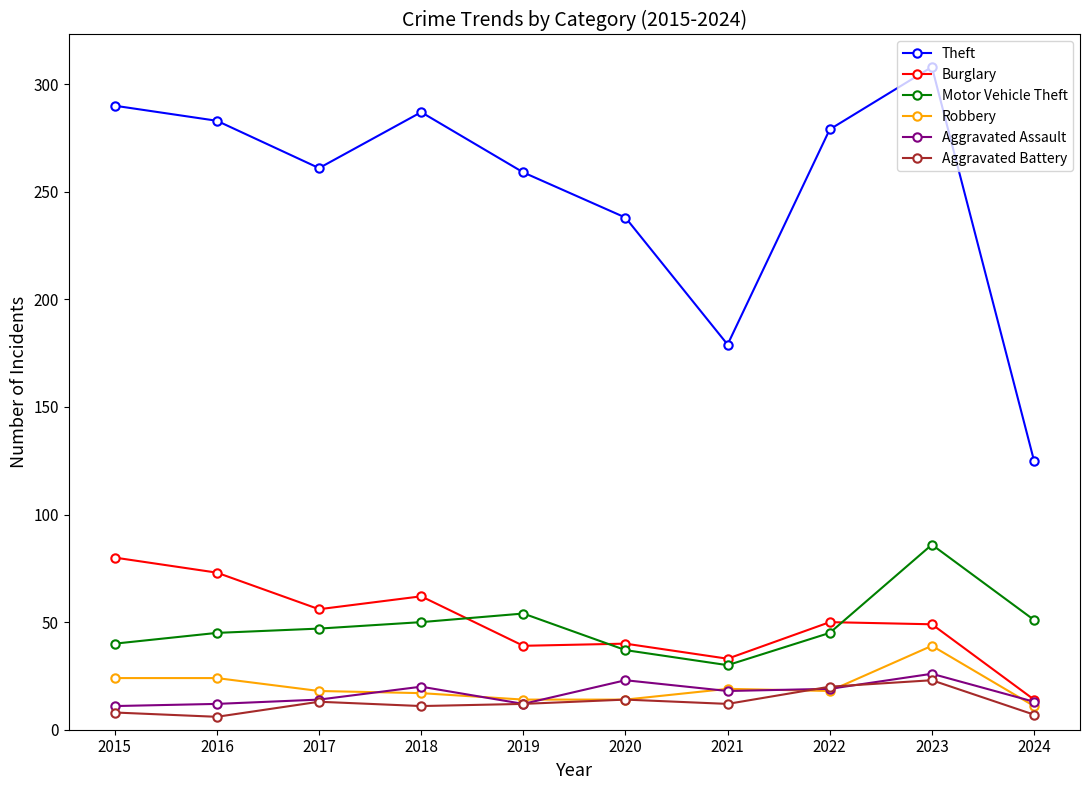

Between 2015 and 2023, which series saw the biggest shift?

Motor Vehicle Theft